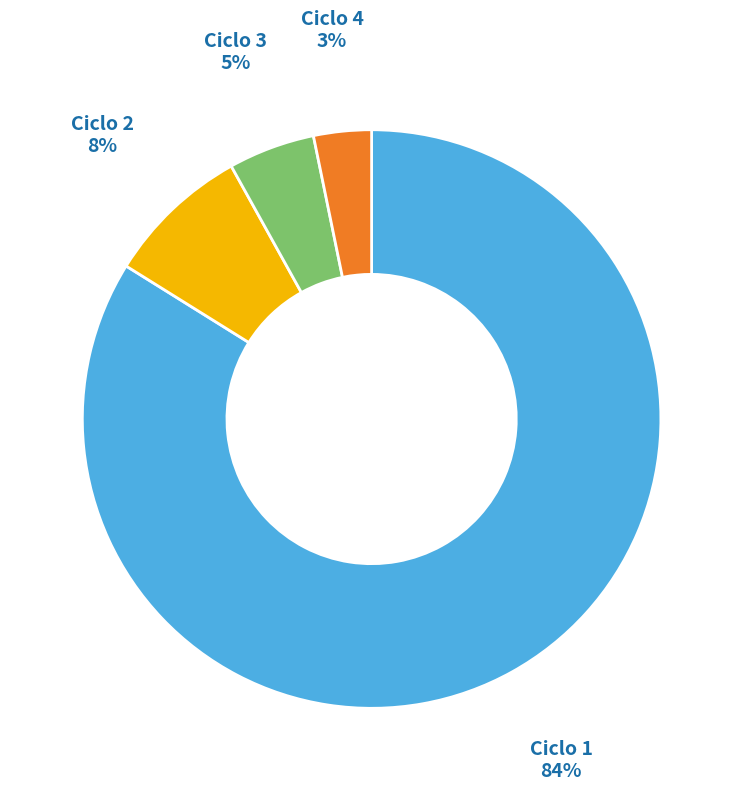

What is the largest slice in the pie chart?

Ciclo 1